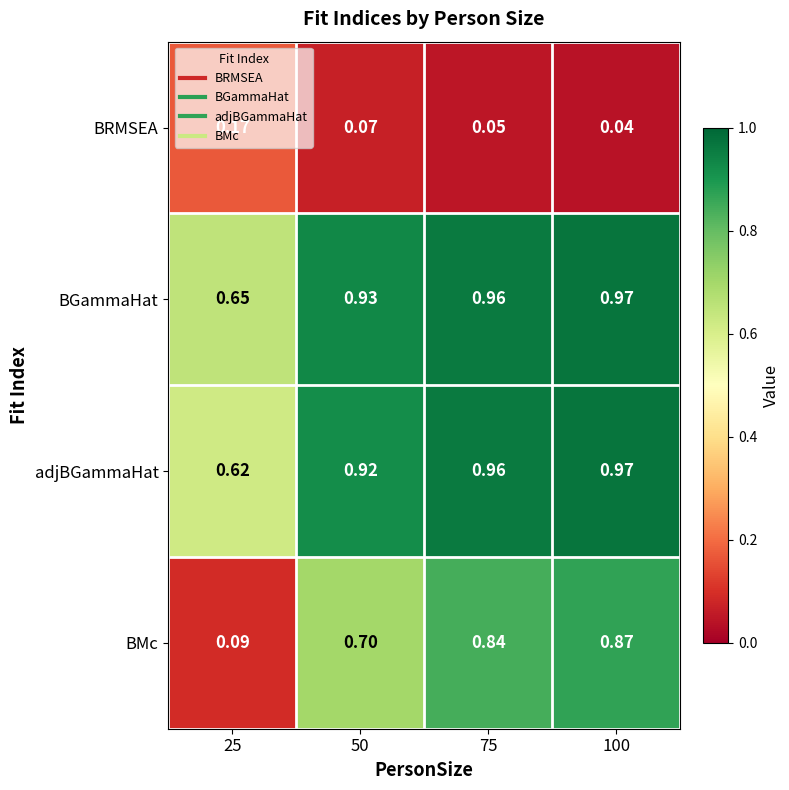

Which series has the widest spread of values?

BMc